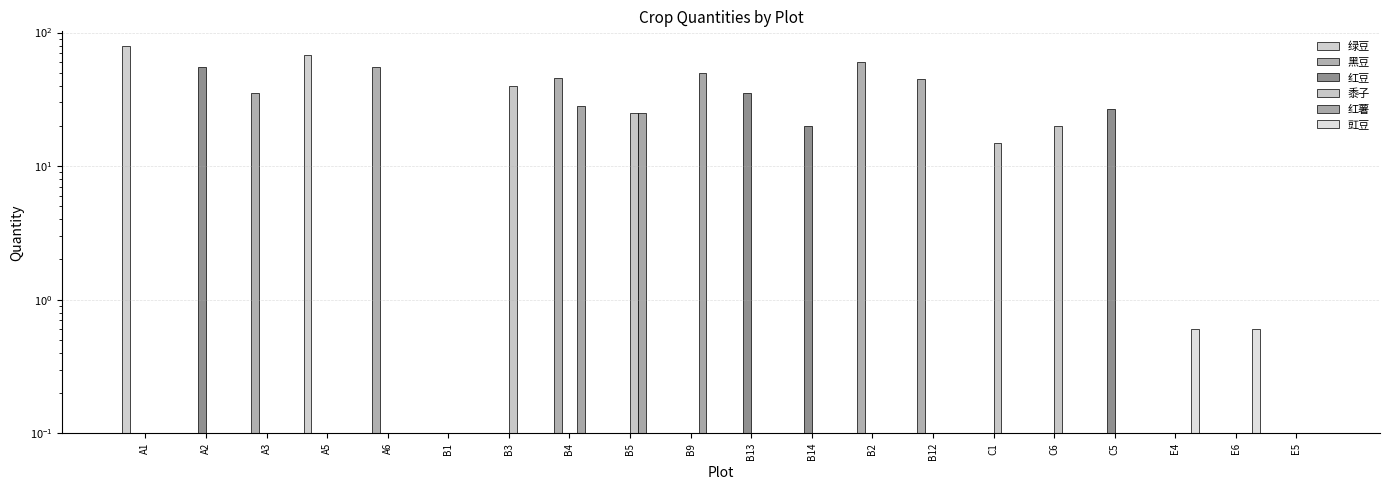

Which category has the highest value in the 绿豆 series?

A1